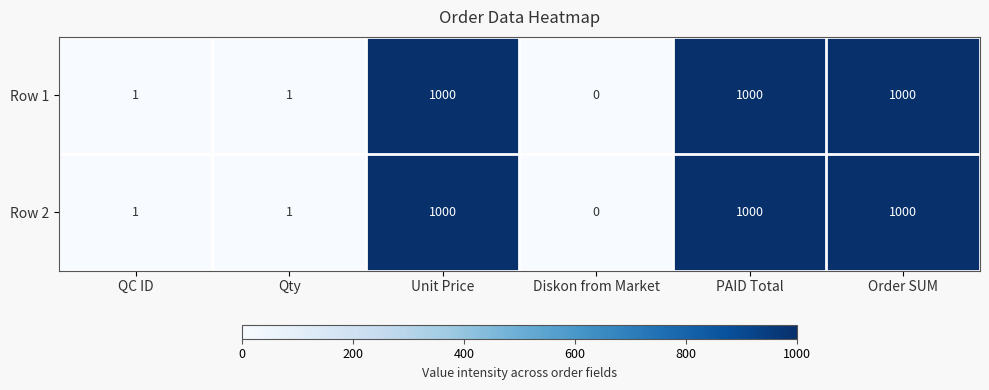

Reading left to right, transcribe all the data shown in this chart.

Row 1: 1	1	1000	0	1000	1000
Row 2: 1	1	1000	0	1000	1000